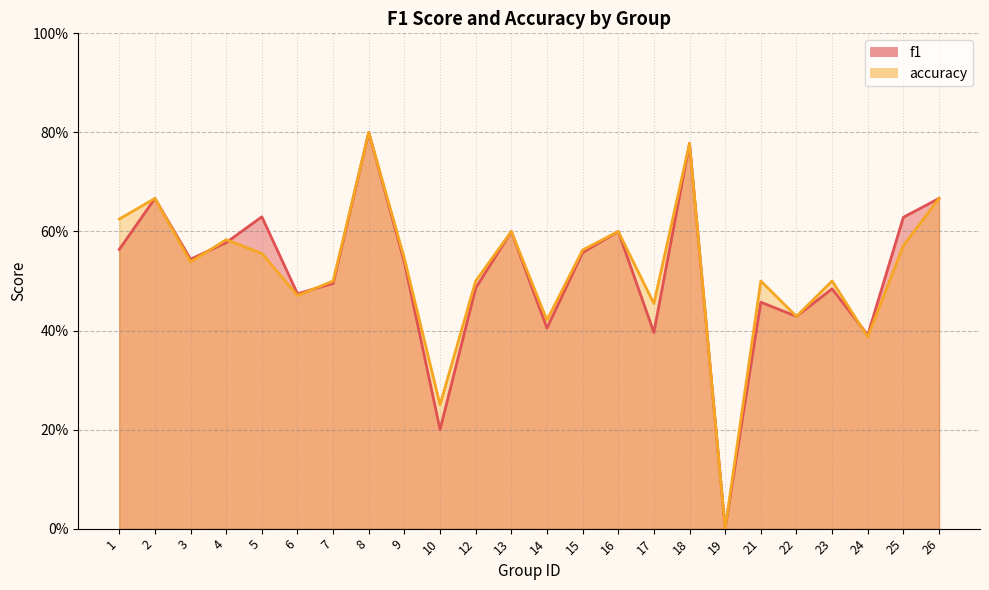

Reading left to right, list all the values displayed in this chart.

f1: 1=0.6	2=0.7	3=0.5	4=0.6	5=0.6	6=0.5	7=0.5	8=0.8	9=0.5	10=0.2	12=0.5	13=0.6	14=0.4	15=0.6	16=0.6	17=0.4	18=0.8	19=0.0	21=0.5	22=0.4	23=0.5	24=0.4	25=0.6	26=0.7
accuracy: 1=0.6	2=0.7	3=0.5	4=0.6	5=0.6	6=0.5	7=0.5	8=0.8	9=0.5	10=0.2	12=0.5	13=0.6	14=0.4	15=0.6	16=0.6	17=0.5	18=0.8	19=0.0	21=0.5	22=0.4	23=0.5	24=0.4	25=0.6	26=0.7